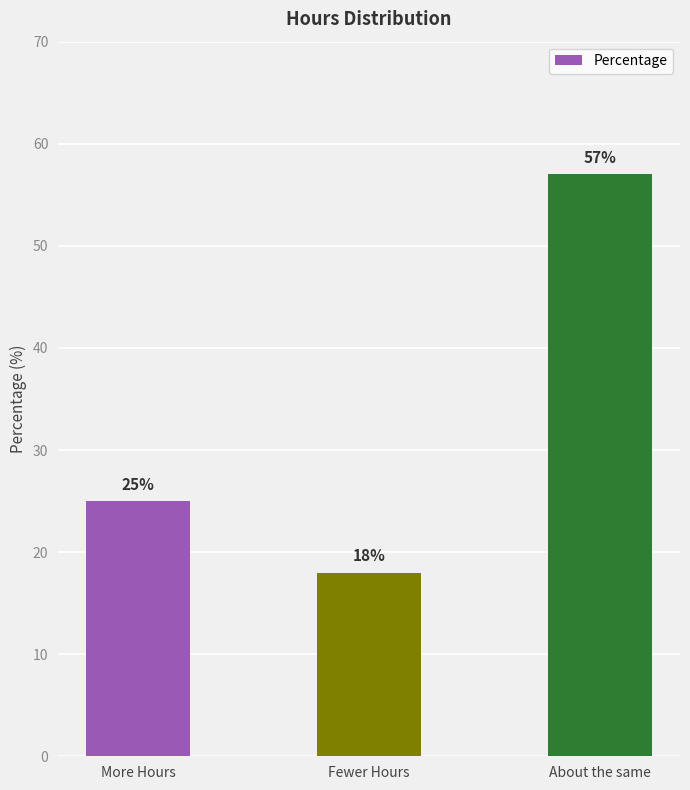

Rank the categories by value from highest to lowest.

About the same, More Hours, Fewer Hours